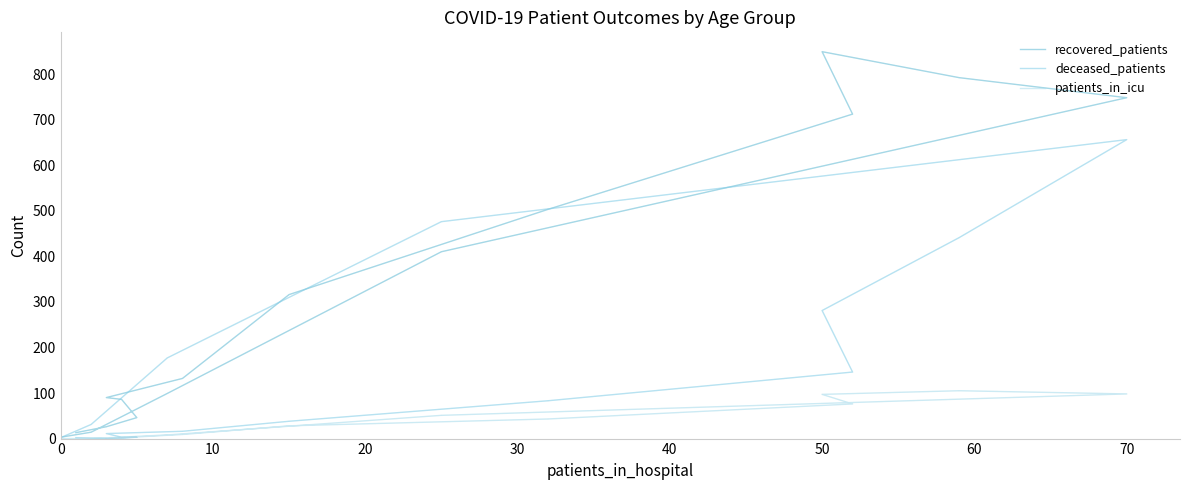

The value of patients_in_icu at 70 is 77. True or false?

False